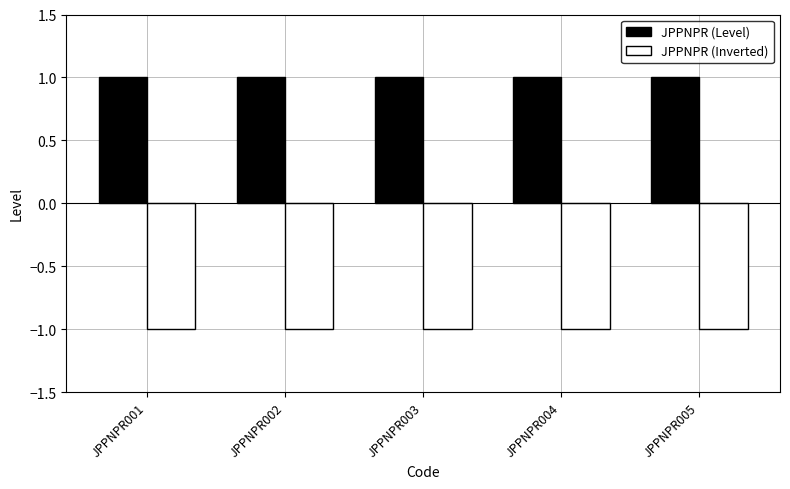

Is it true that JPPNPR (Inverted) equals -1 at JPPNPR004?

True